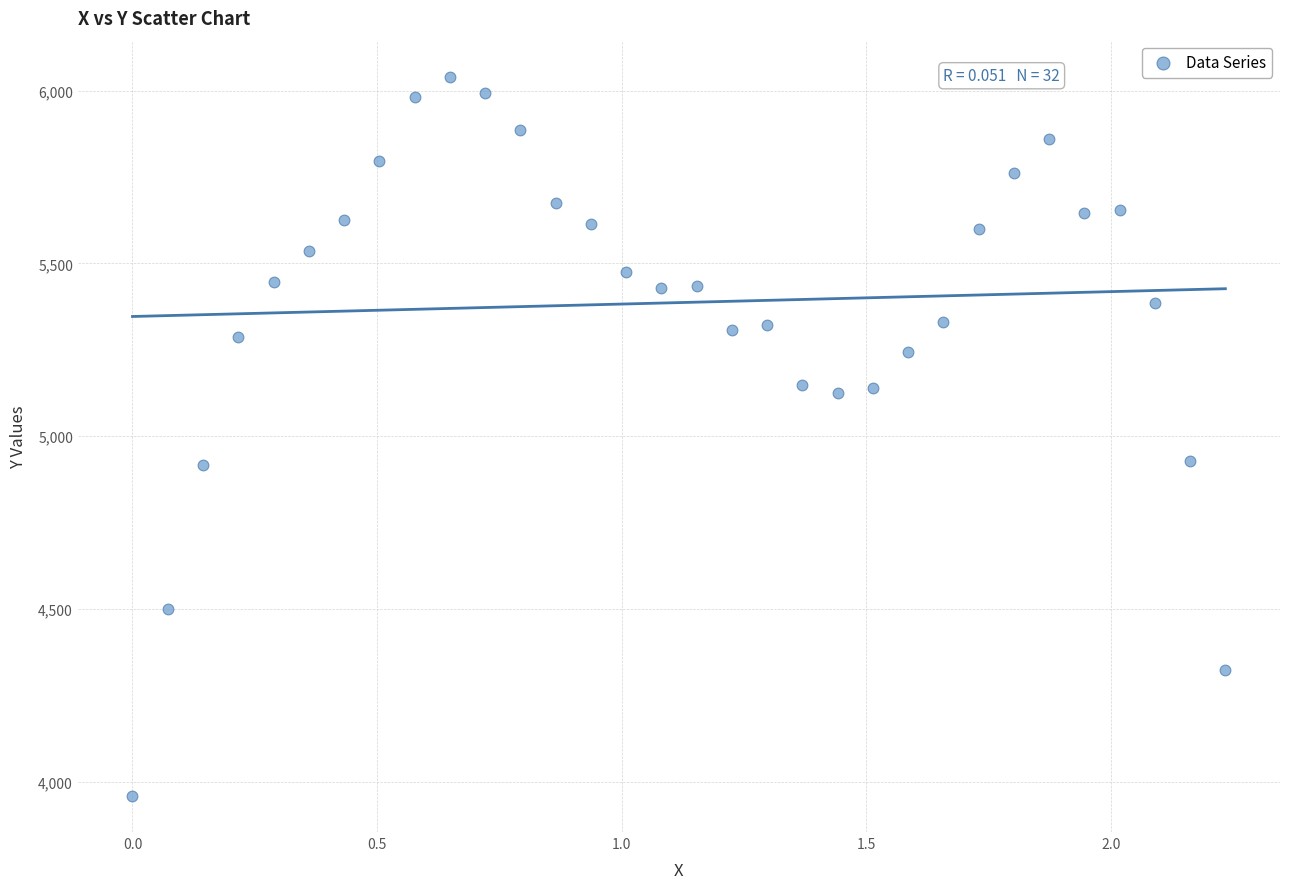

What is the range of Y values (max minus min)?

2081.6